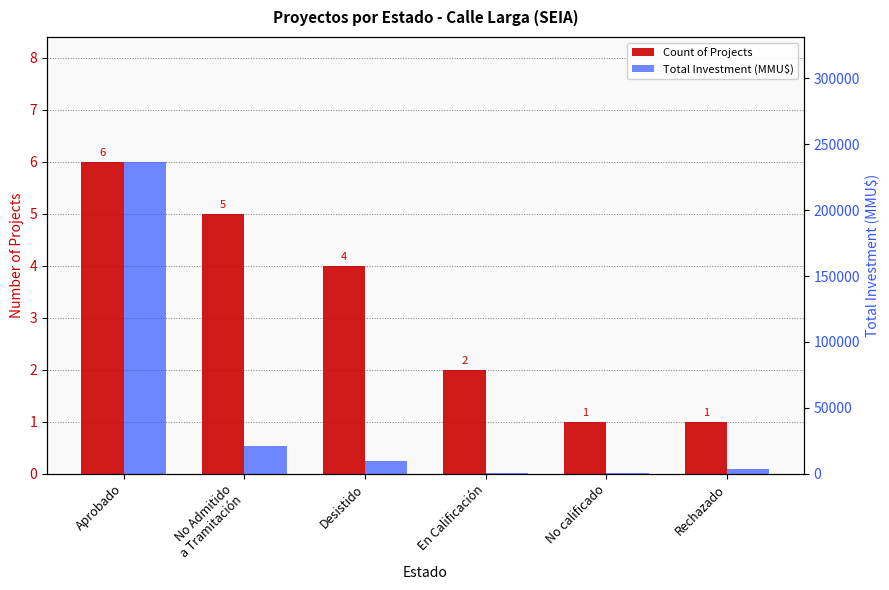

At which label does Count of Projects first exceed 4?

Aprobado